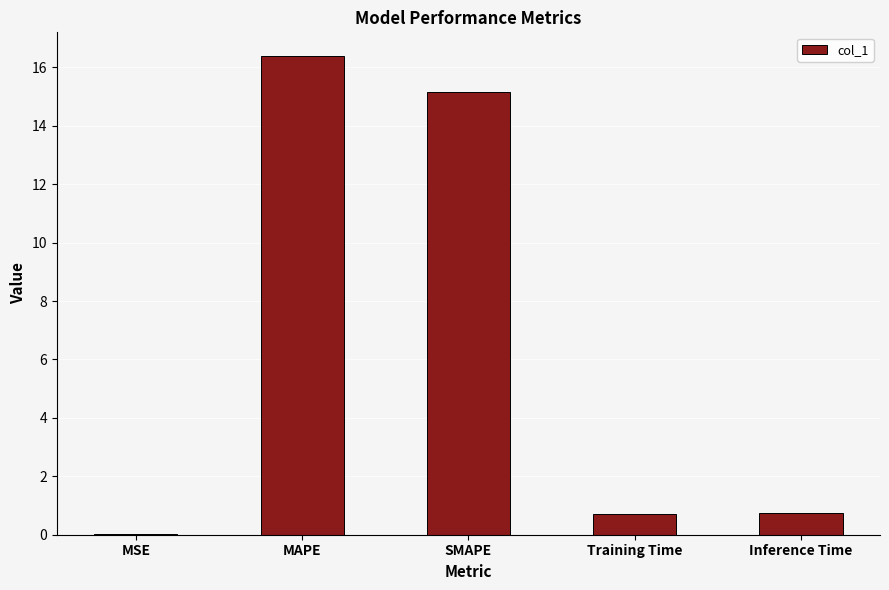

What is the maximum value shown in the chart?

16.4